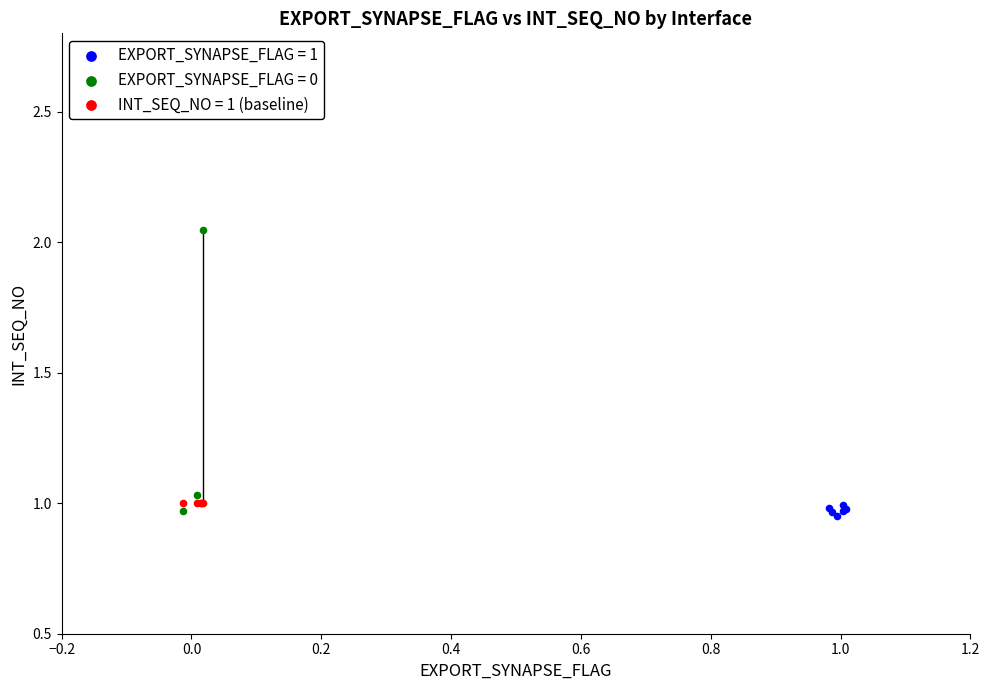

Which series reaches the maximum Y coordinate?

EXPORT_SYNAPSE_FLAG = 0